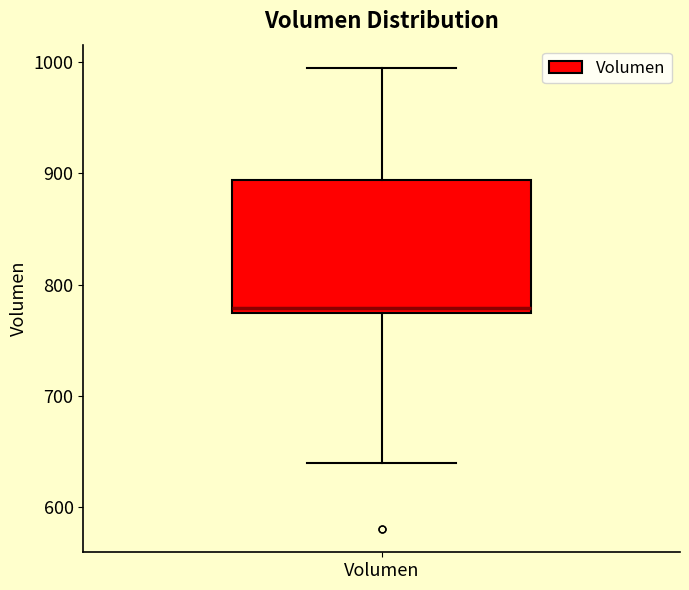

Read this box plot against the y-axis: the position of the median line, the range covered by the box, and the ends of both whiskers. The values are not printed on the chart, so give them approximately, as read against the axis.

median 780, box 770 to 890, whiskers 640 to 1000